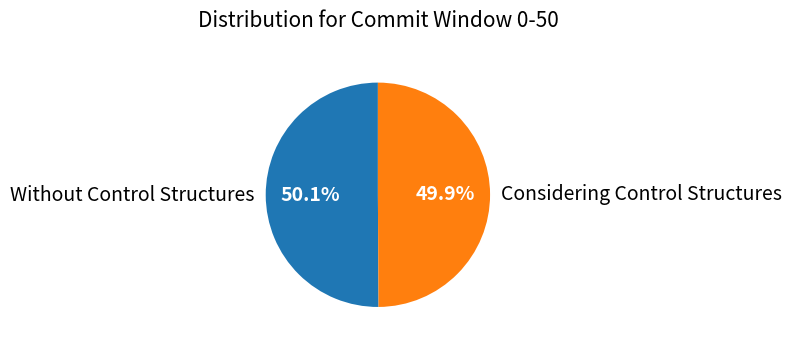

Does any single category account for the majority?

Yes